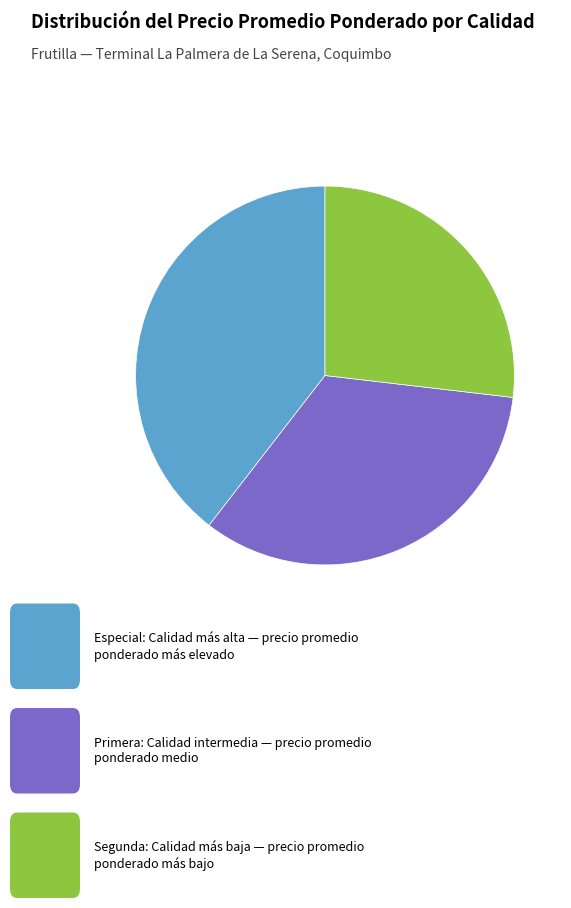

Is there a majority slice in this chart?

No